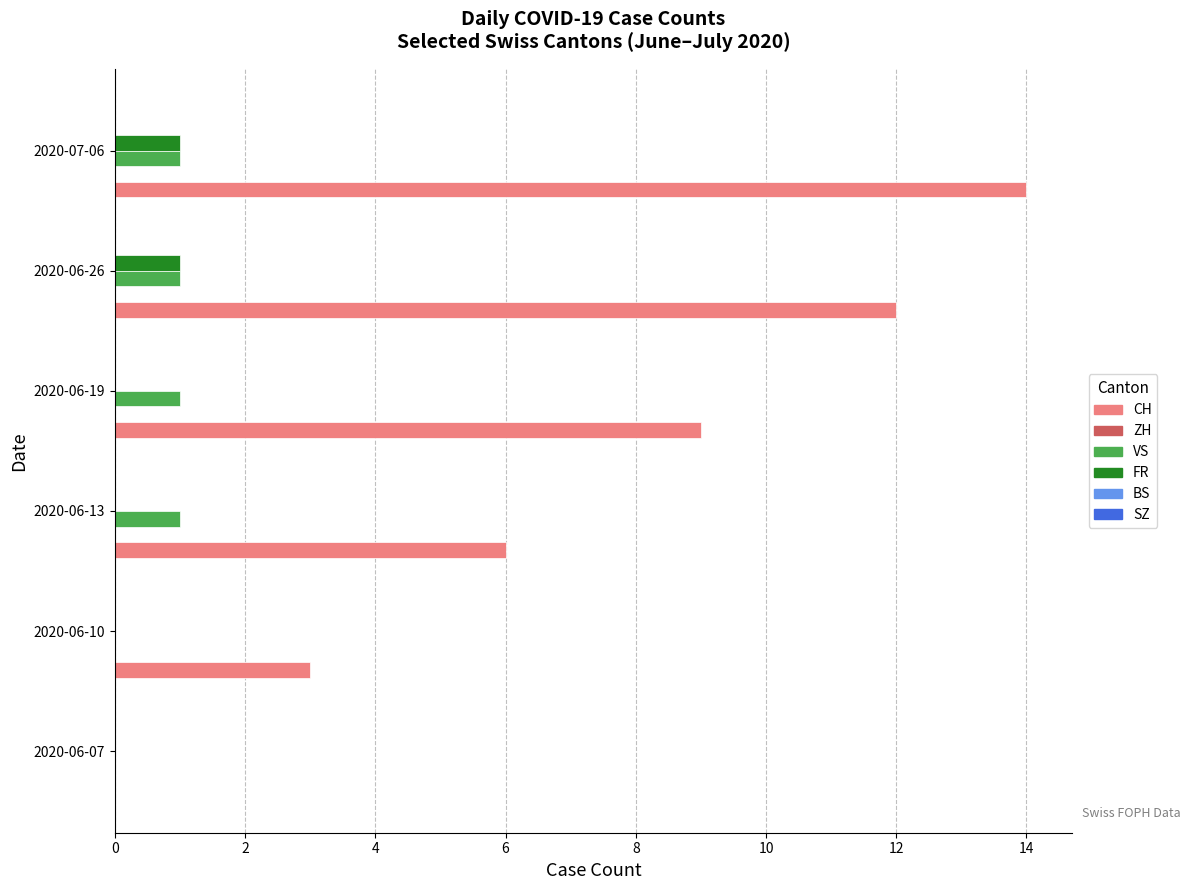

How many values in CH are above zero?

5